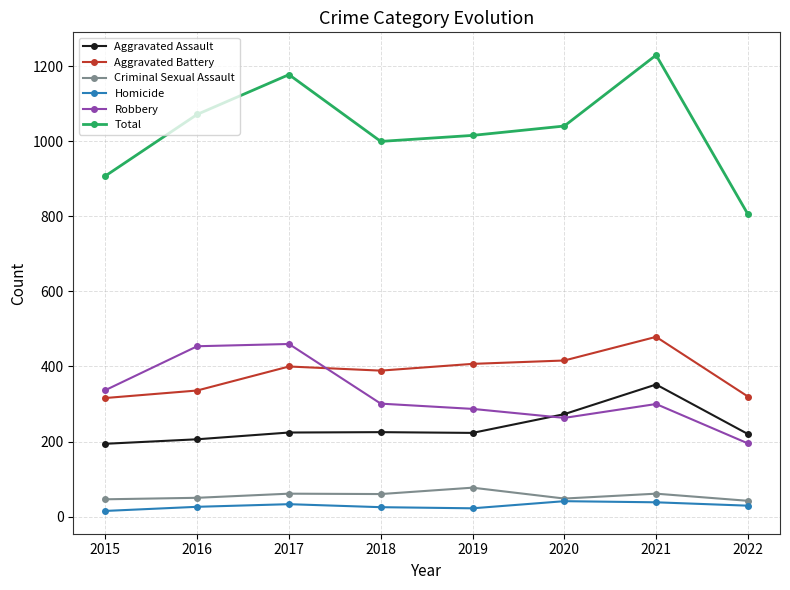

What are all the series names shown in the legend?

Aggravated Assault, Aggravated Battery, Criminal Sexual Assault, Homicide, Robbery, Total